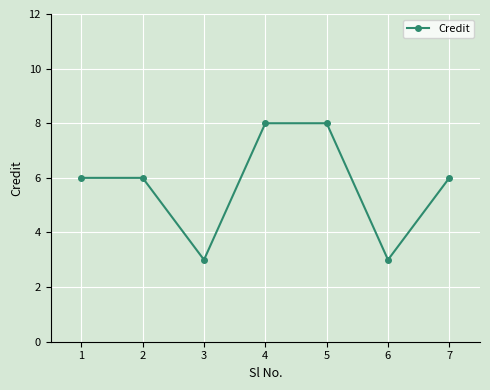

Reading right to left, transcribe all the data shown in this chart.

7=6	6=3	5=8	4=8	3=3	2=6	1=6